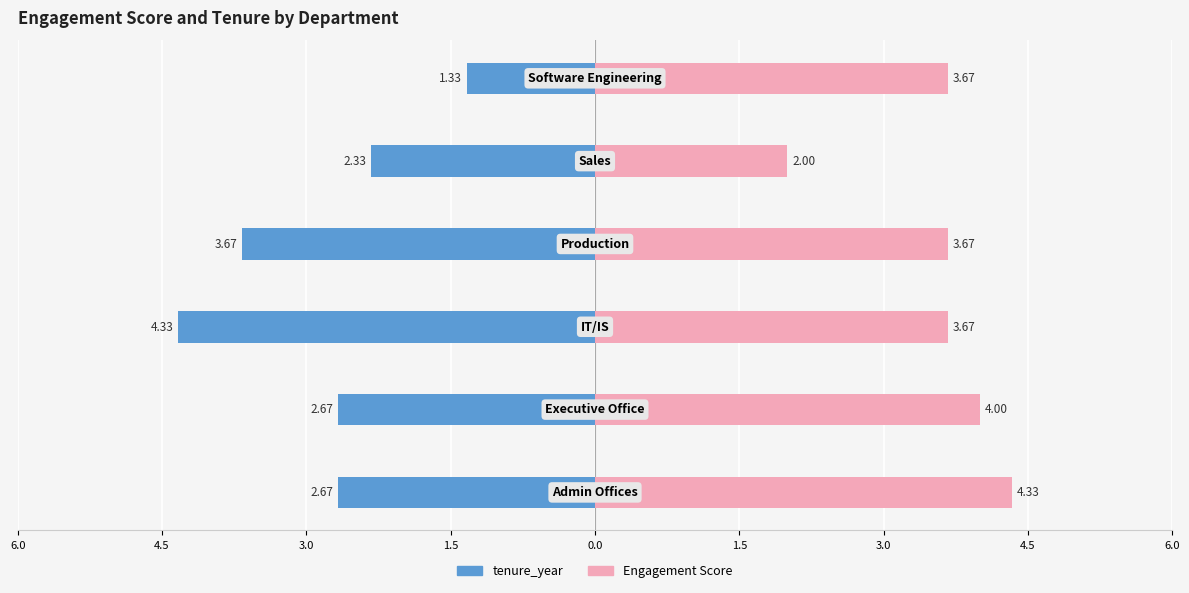

Reading right to left, extract all data points from this chart.

tenure_year: -1.3	-2.3	-3.7	-4.3	-2.7	-2.7
Engagement Score: 3.7	2.0	3.7	3.7	4.0	4.3